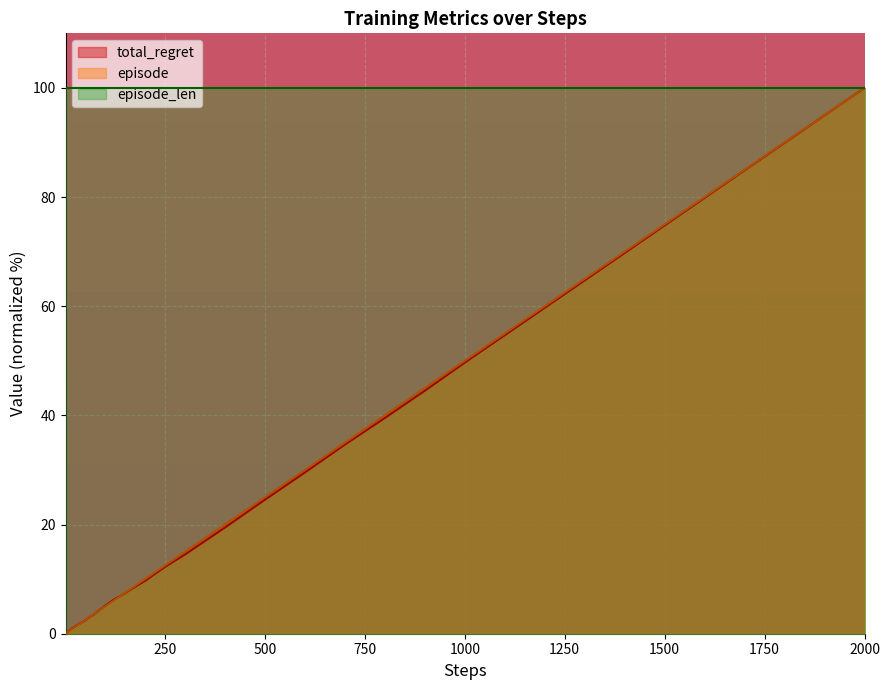

At which category is the sum across all series the highest?

2000